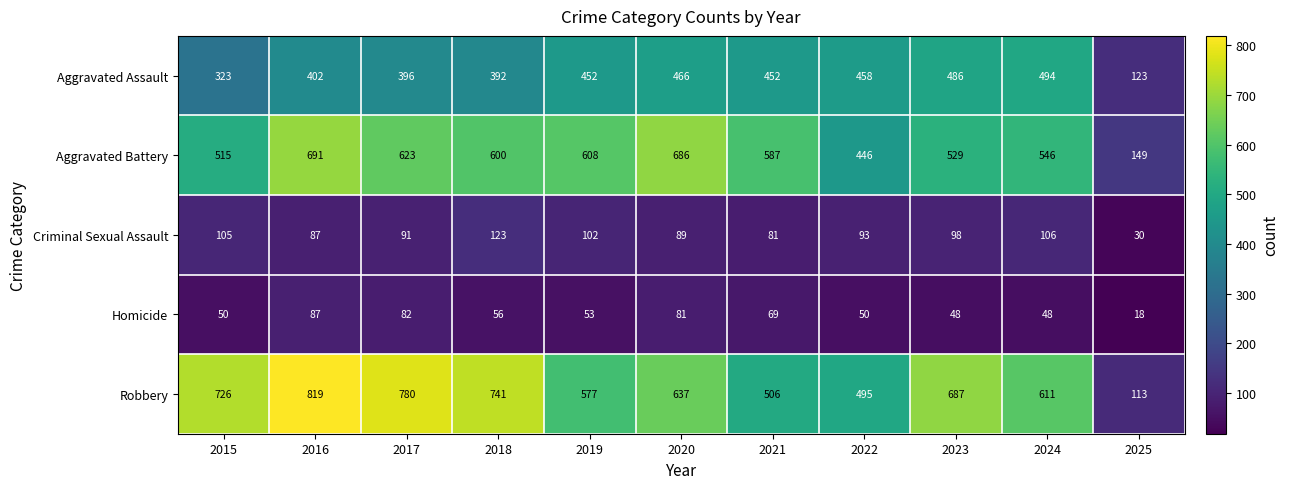

Rank the series at 2020 from highest to lowest value.

Aggravated Battery, Robbery, Aggravated Assault, Criminal Sexual Assault, Homicide